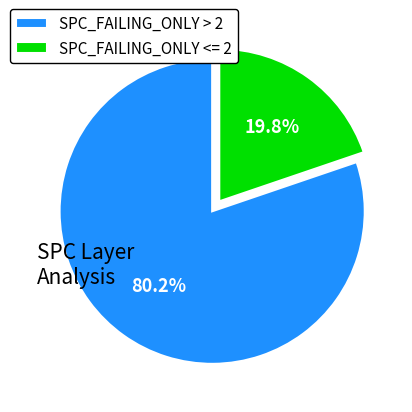

Which category has the smallest portion of the pie?

SPC_FAILING_ONLY <= 2